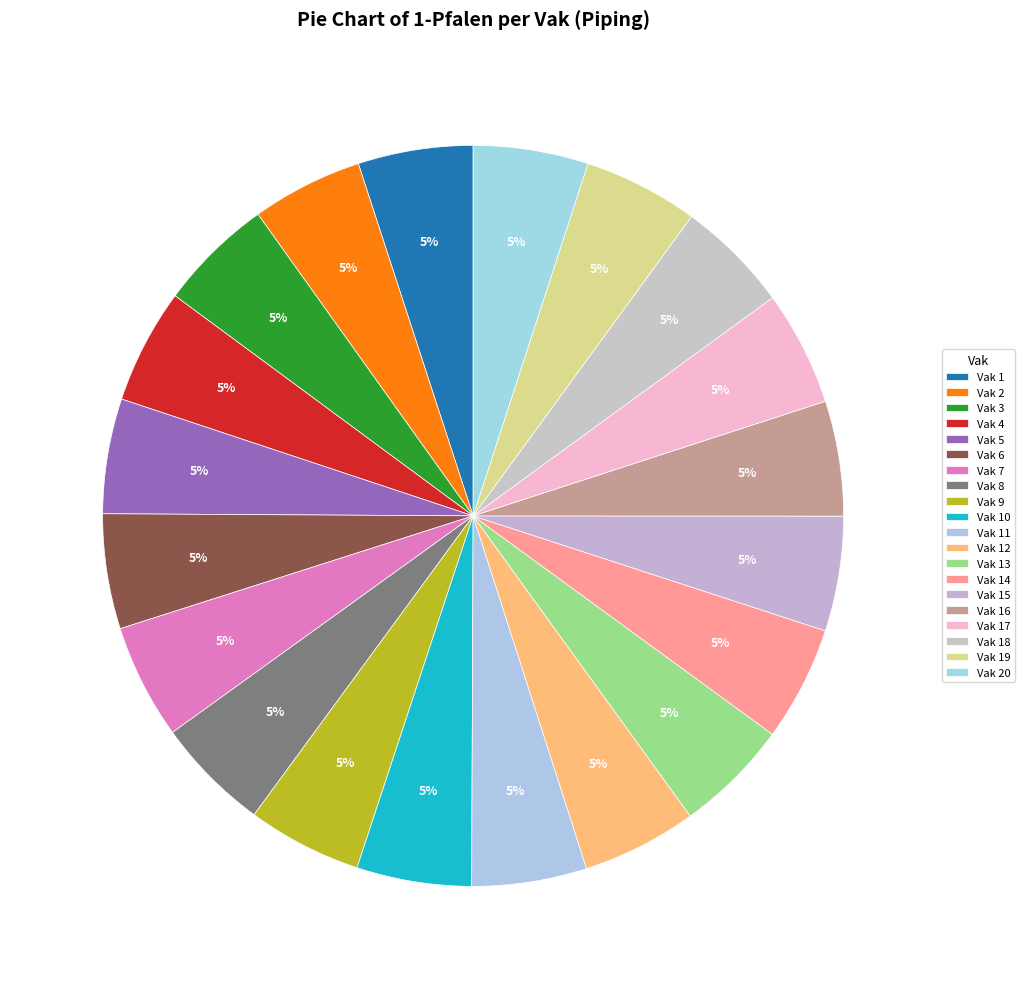

How many slices are in this pie chart?

20